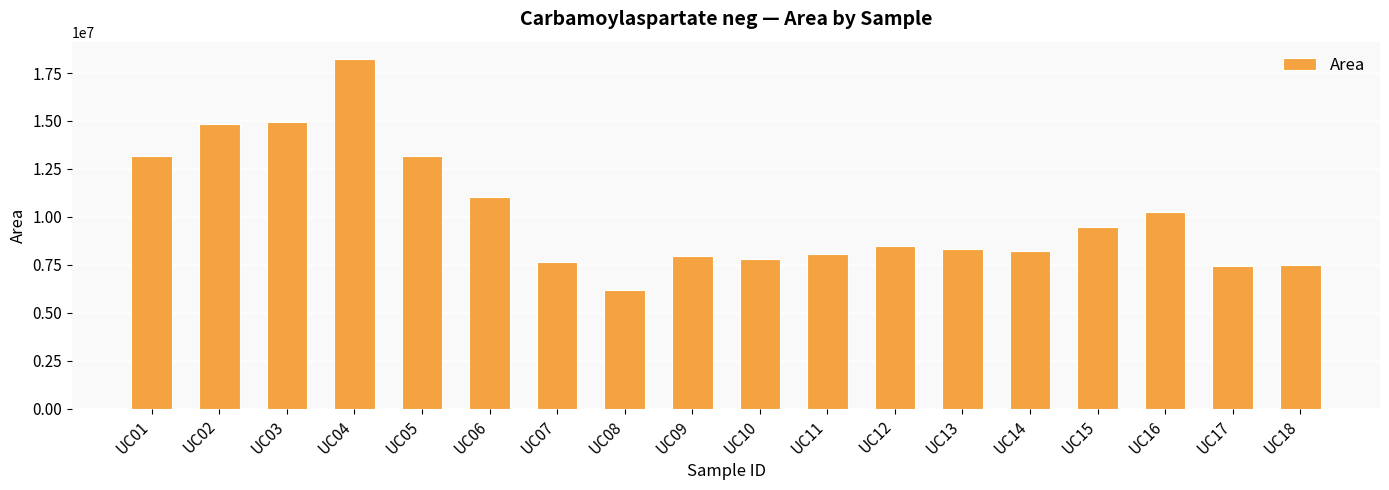

Which label corresponds to the smallest value in the chart?

UC08